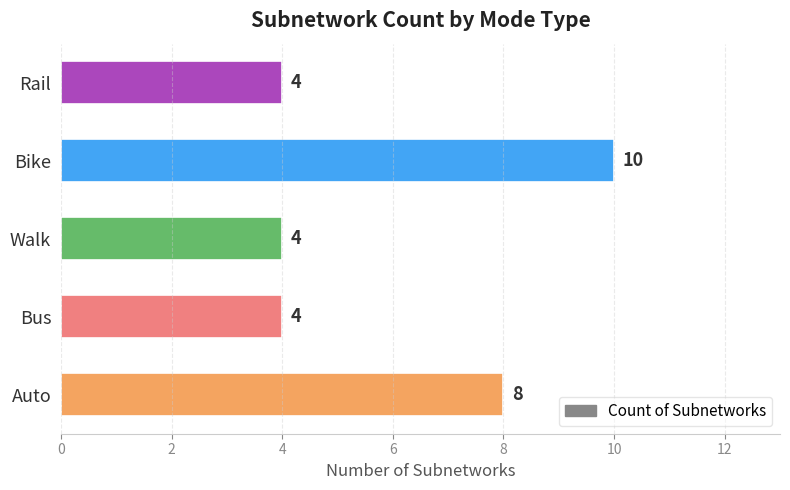

Reading top to bottom, what are all the values shown in this chart?

4	10	4	4	8